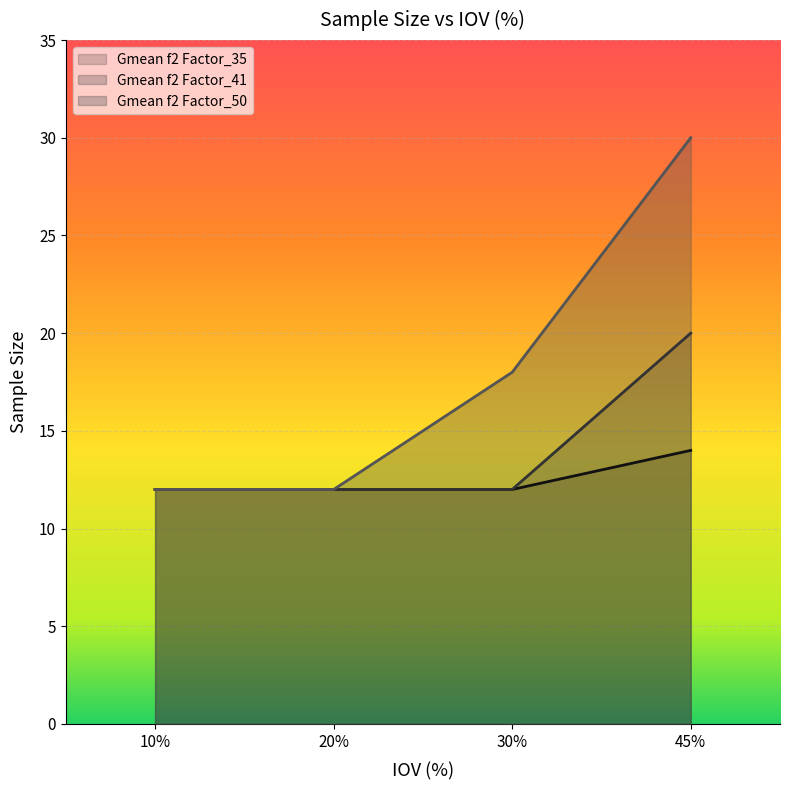

True or false: Gmean f2 Factor_35 and Gmean f2 Factor_41 intersect in this chart.

False